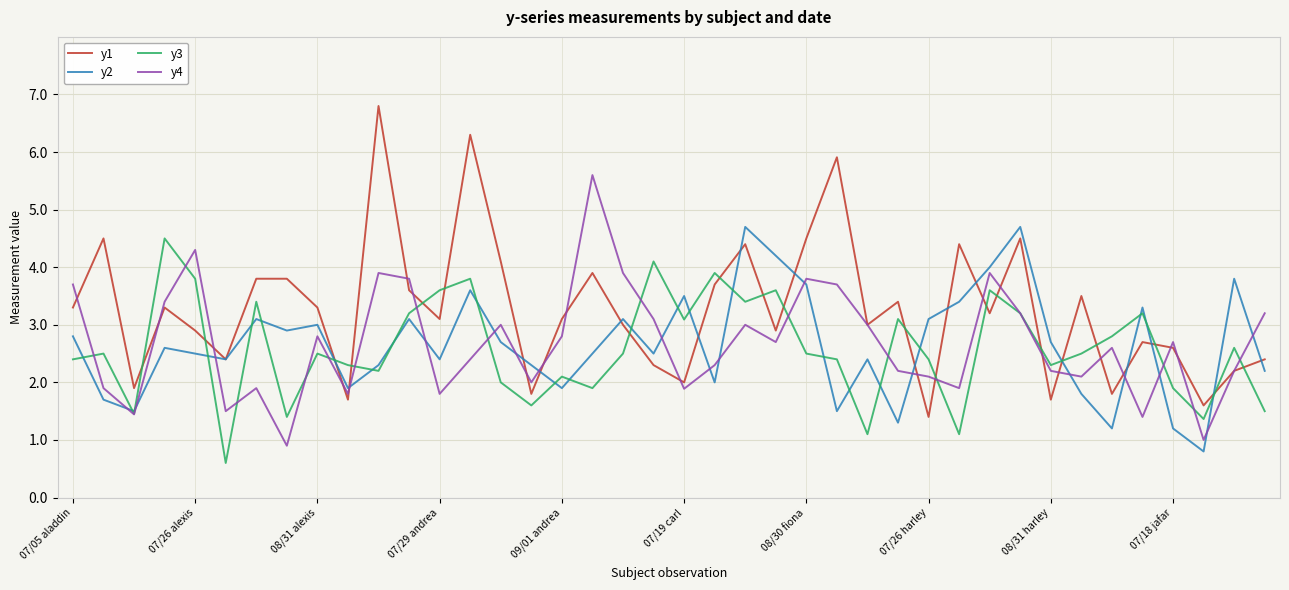

Which series has the largest total across all categories?

y1